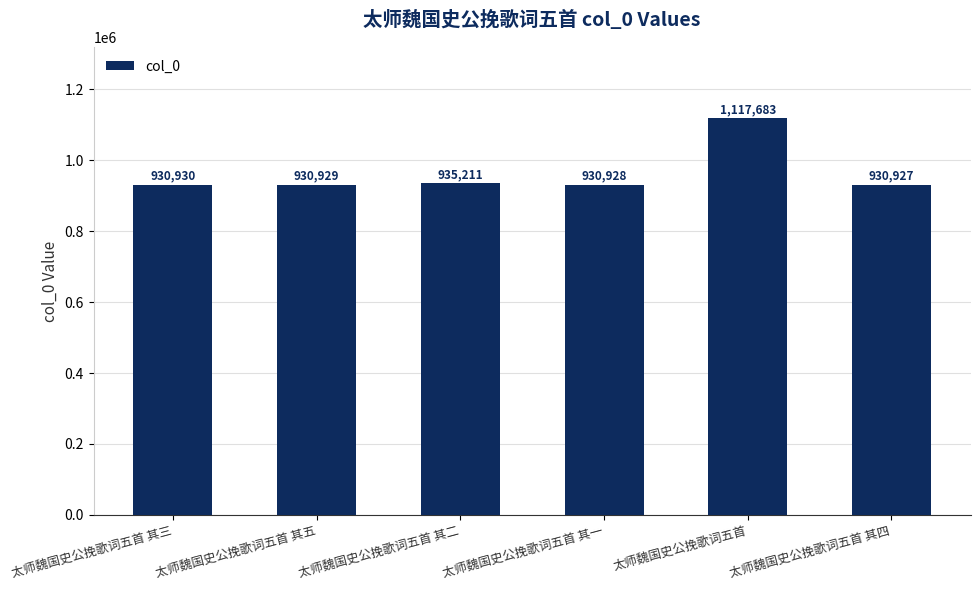

Is it true that the value at 太师魏国史公挽歌词五首 其二 is 935211?

True